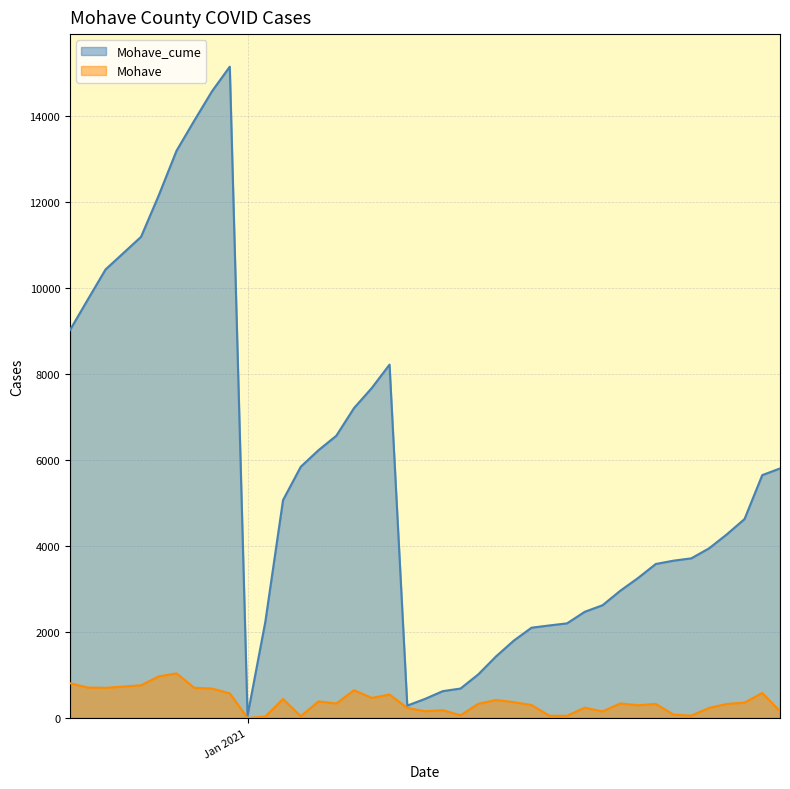

What is the spread (max minus min) of values at 1/21/2021?

2469